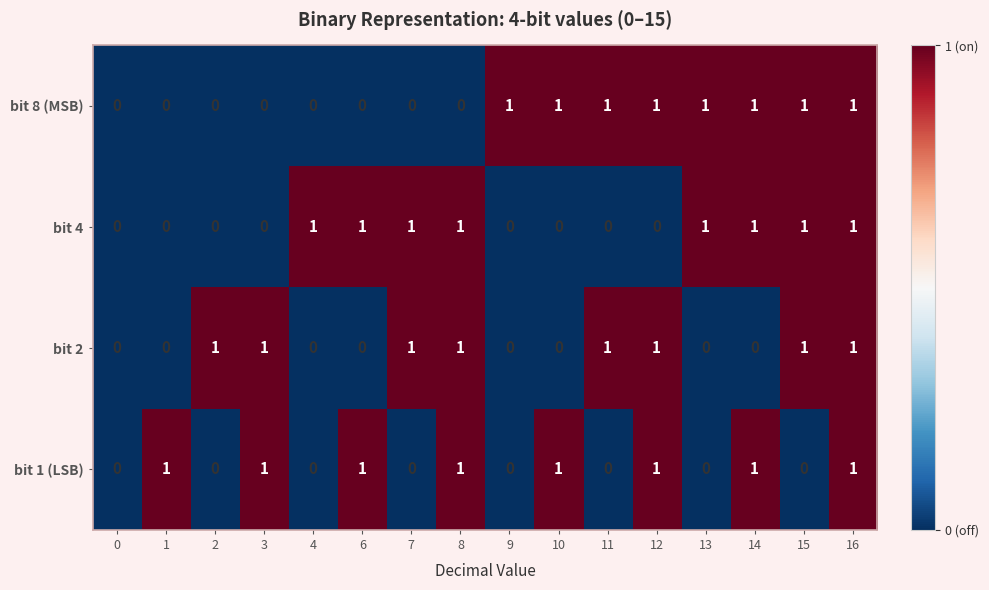

At which category is the sum across all series the highest?

16